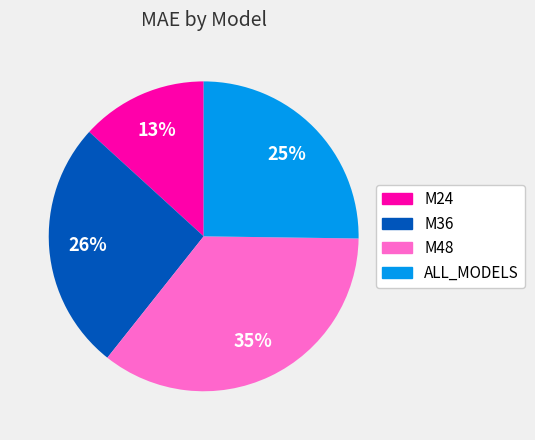

Does M48 represent more than half of the total?

No